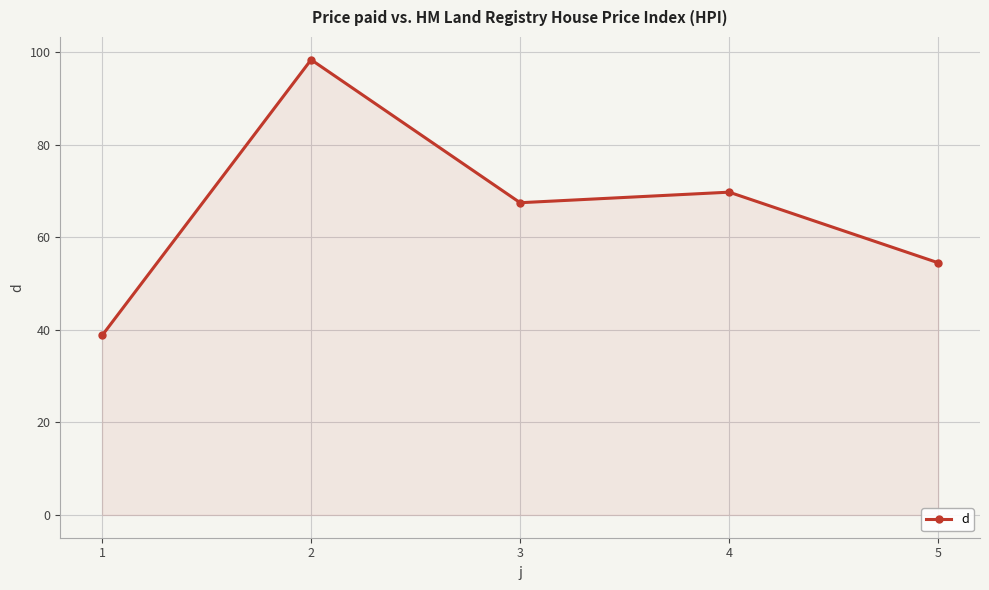

What is the difference between the second highest and second lowest values?

15.3